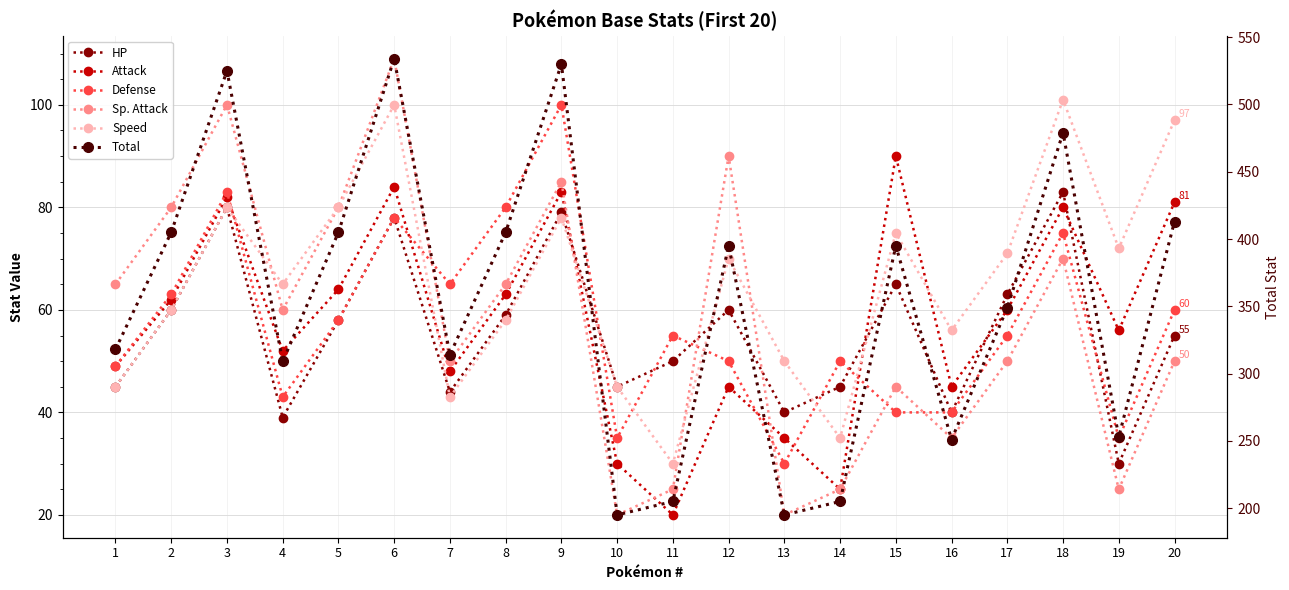

Is the value of Defense at 2 greater than the value of Speed at 4?

No